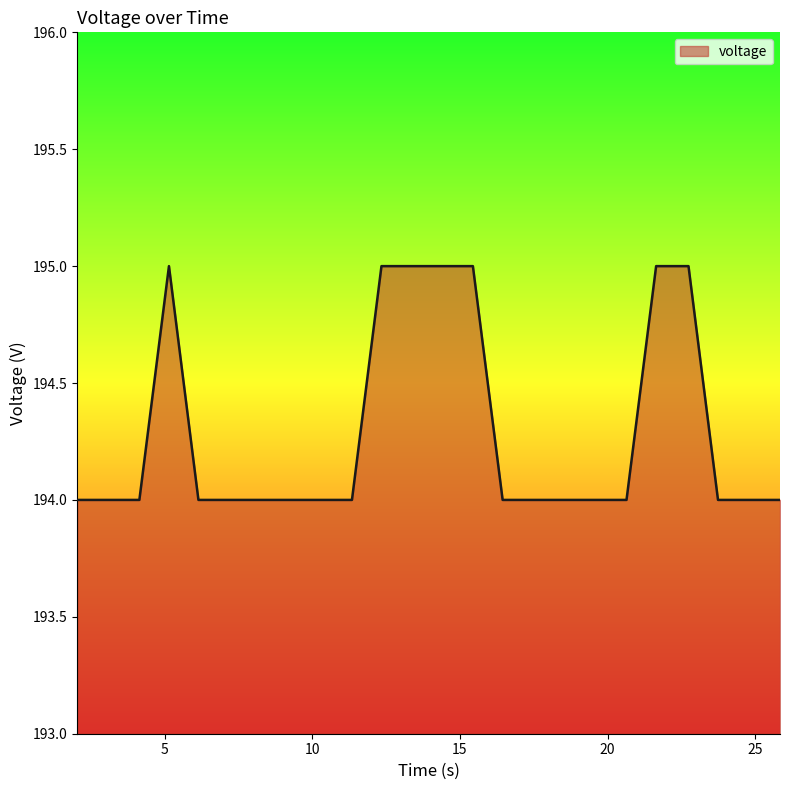

Reading left to right, list all the values displayed in this chart.

194	194	194	195	194	194	194	194	194	194	195	195	195	195	194	194	194	194	194	195	195	194	194	194